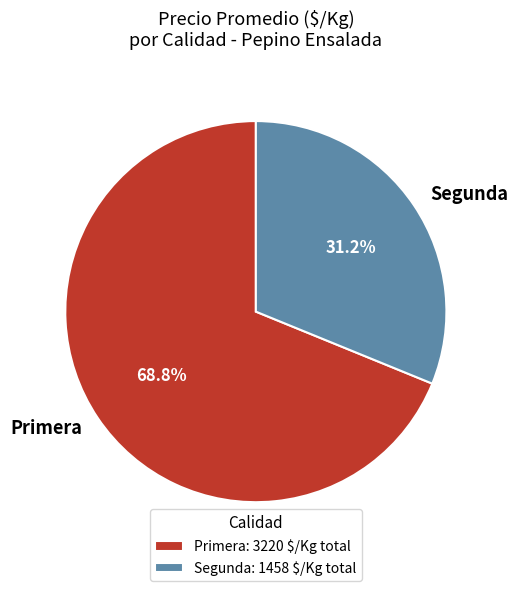

How much of the chart is everything except Segunda?

68.8%